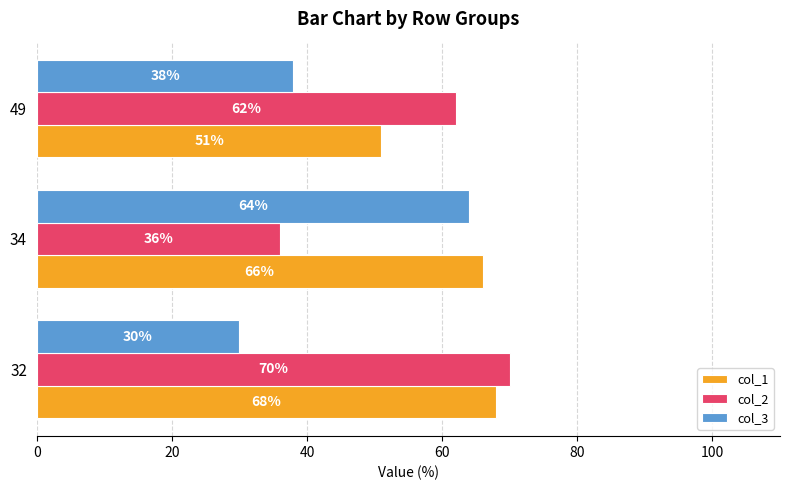

How many col_2 values are between 36 and 70?

3